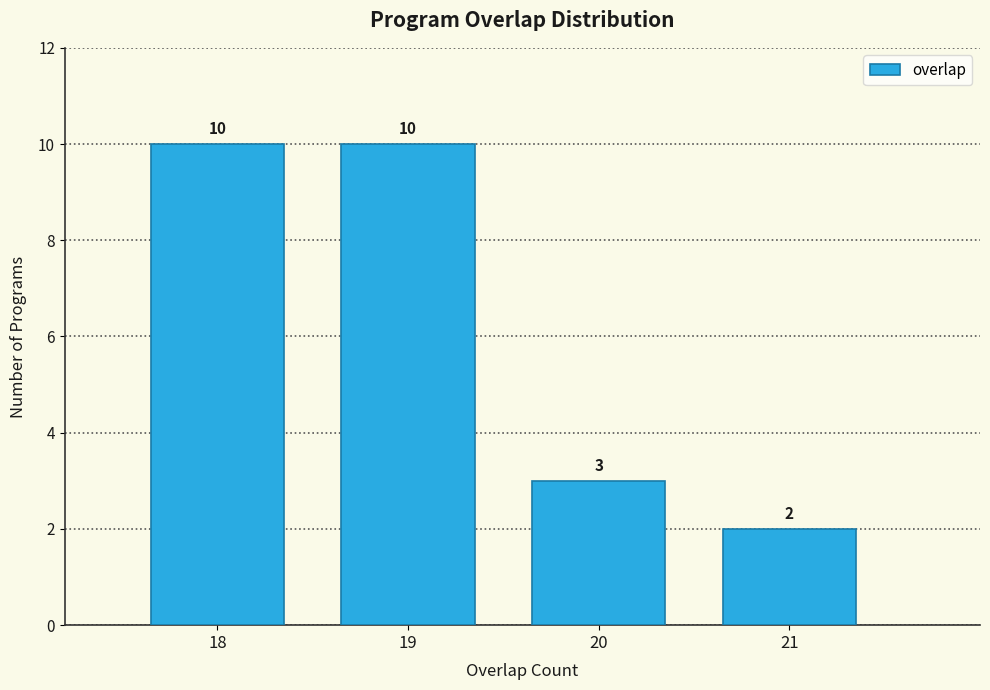

Reading right to left, extract all data points from this chart.

2	3	10	10